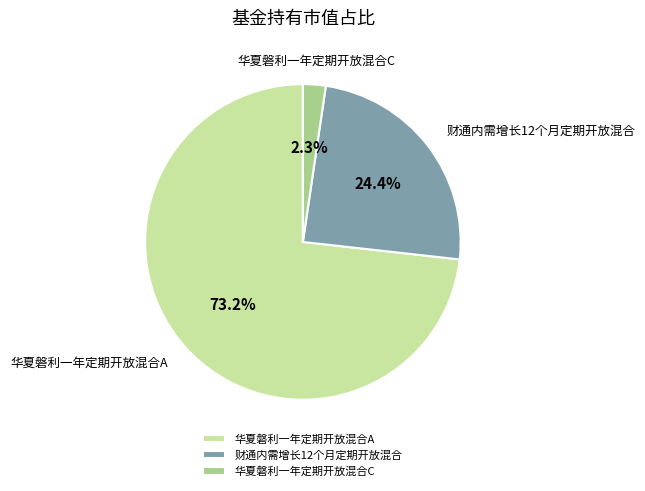

Do 财通内需增长12个月定期开放混合 and 华夏磐利一年定期开放混合C together represent more than half of the pie?

No